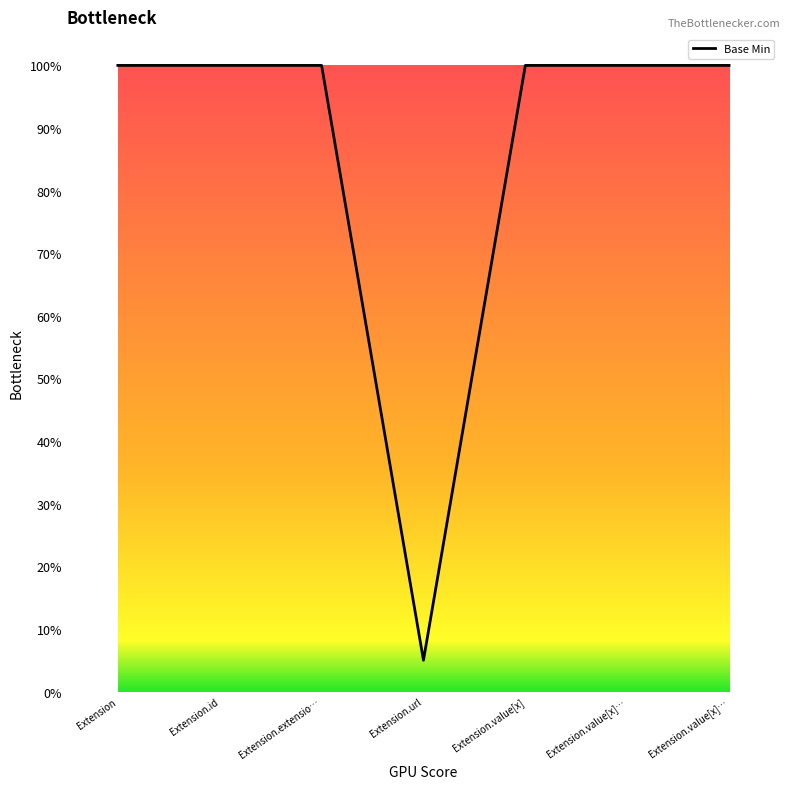

Does the chart have visible grid lines?

No